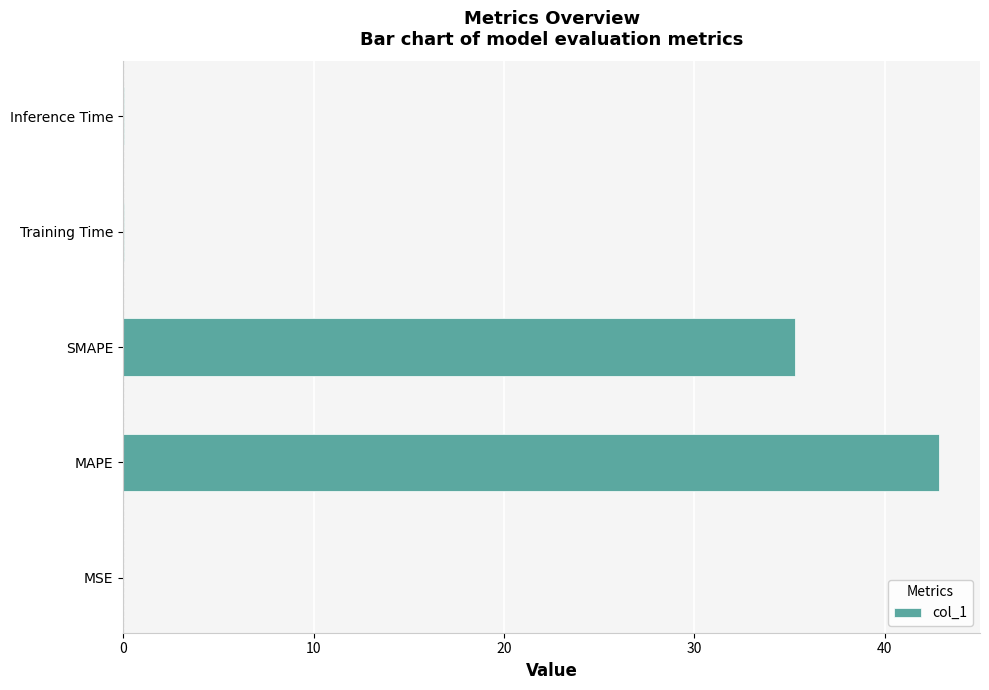

What is the maximum value shown in the chart?

42.9